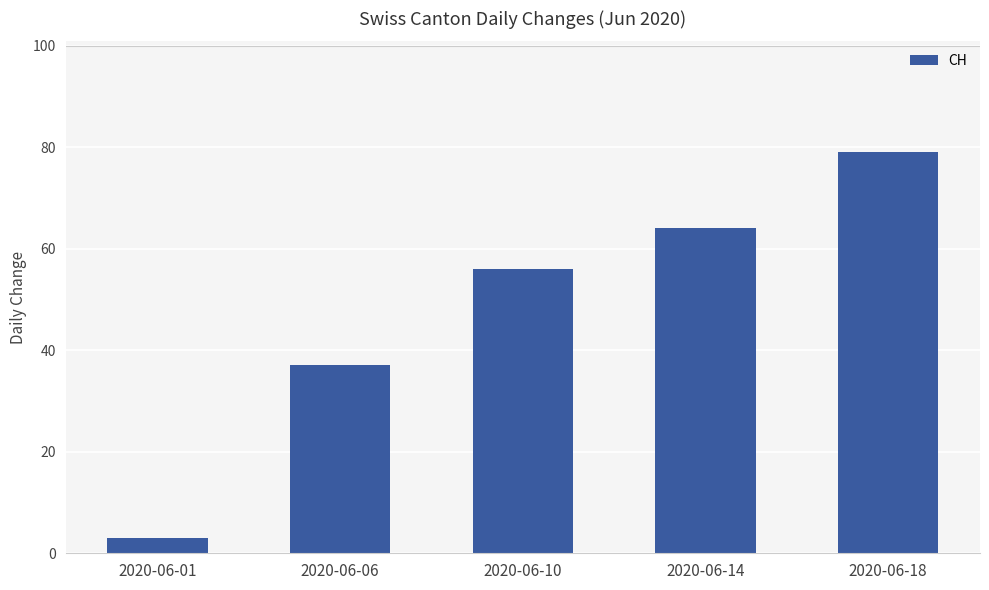

Does the chart contain stacked bars?

No